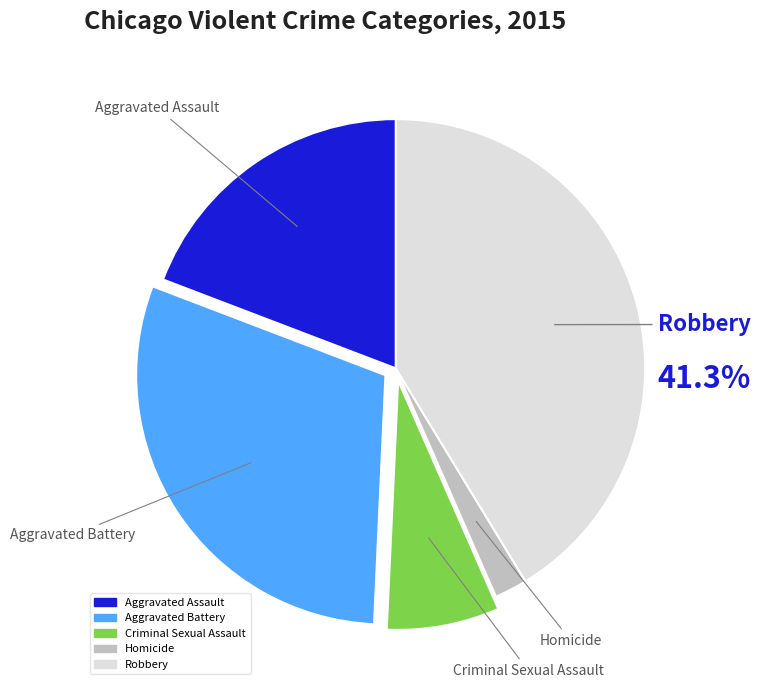

Is there any slice that represents more than half of the pie?

No